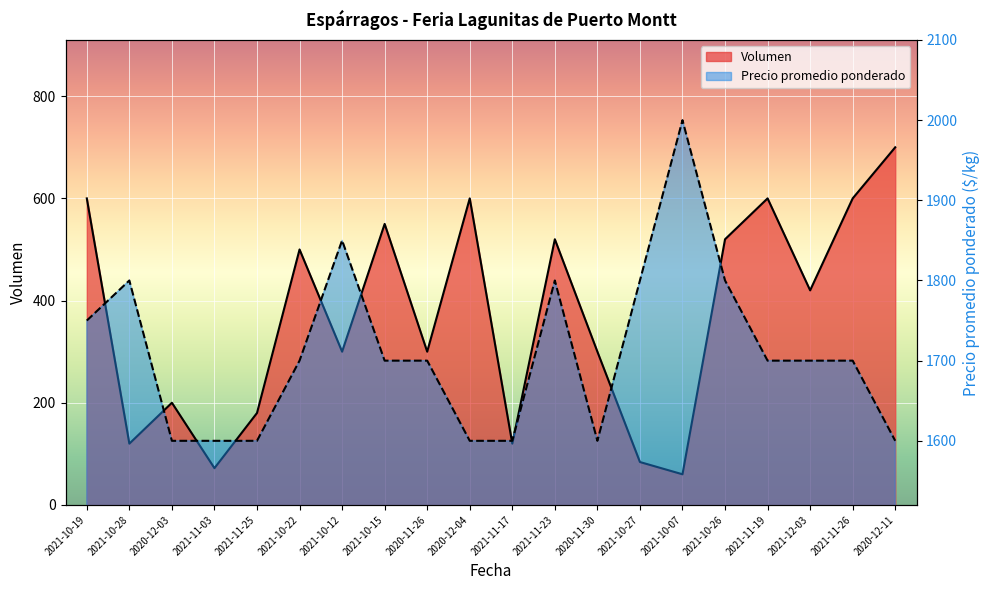

At which category does Precio promedio ponderado reach its first local valley?

2020-11-30